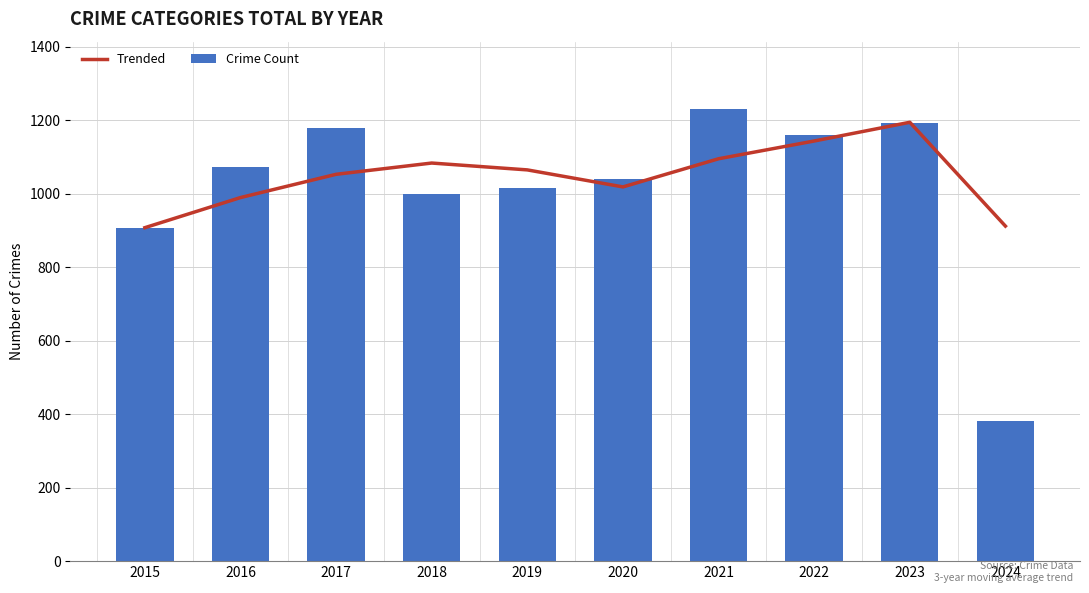

What is the value of the Crime Count bar at the 7th from the left?

1230